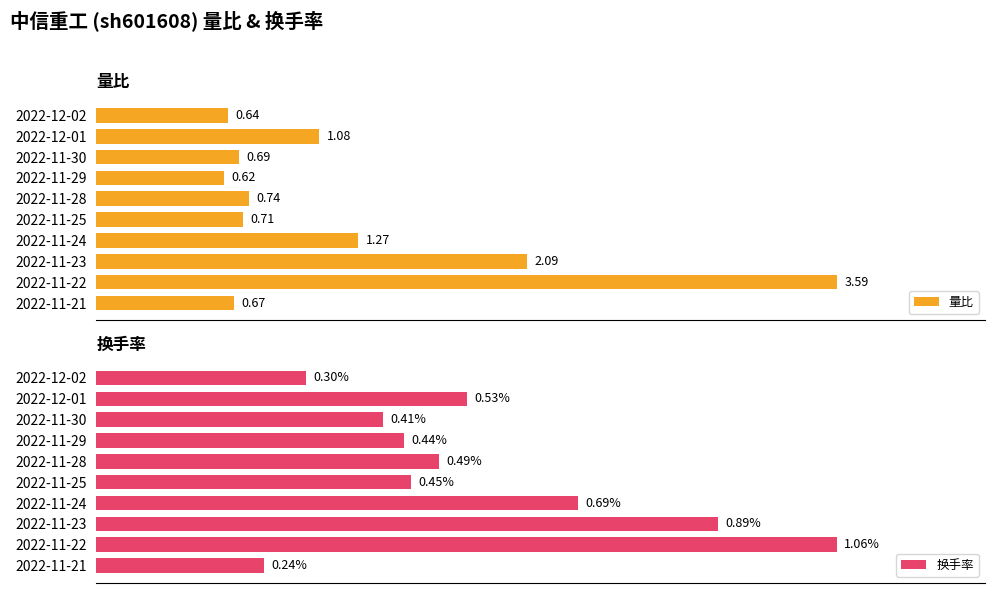

Count the number of categories in the chart.

10